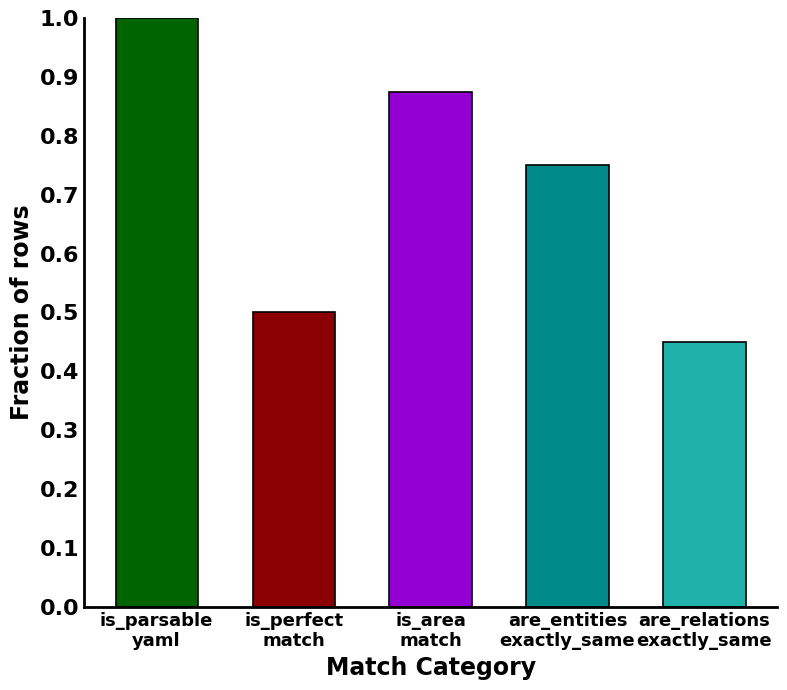

What is the difference between the second highest and minimum values?

0.4